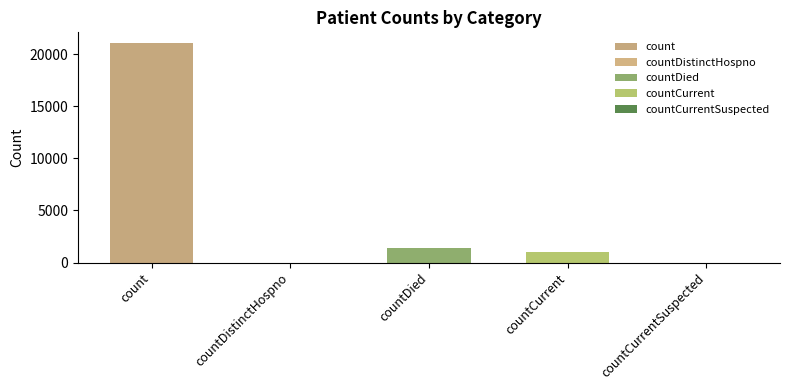

List the labels in order of value, largest first.

count, countDied, countCurrent, countDistinctHospno, countCurrentSuspected